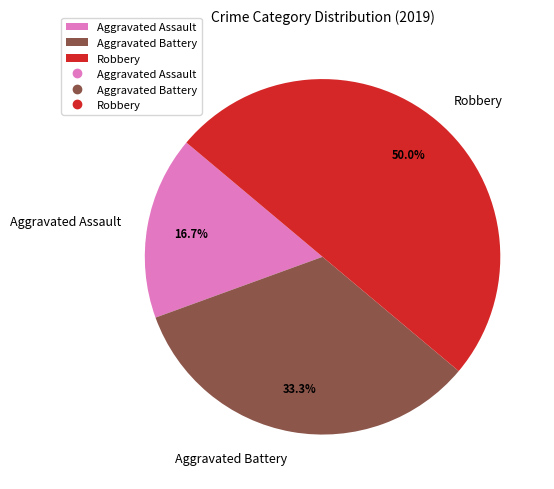

Approximately how many times larger is the value at Robbery compared to Aggravated Battery?

1.5